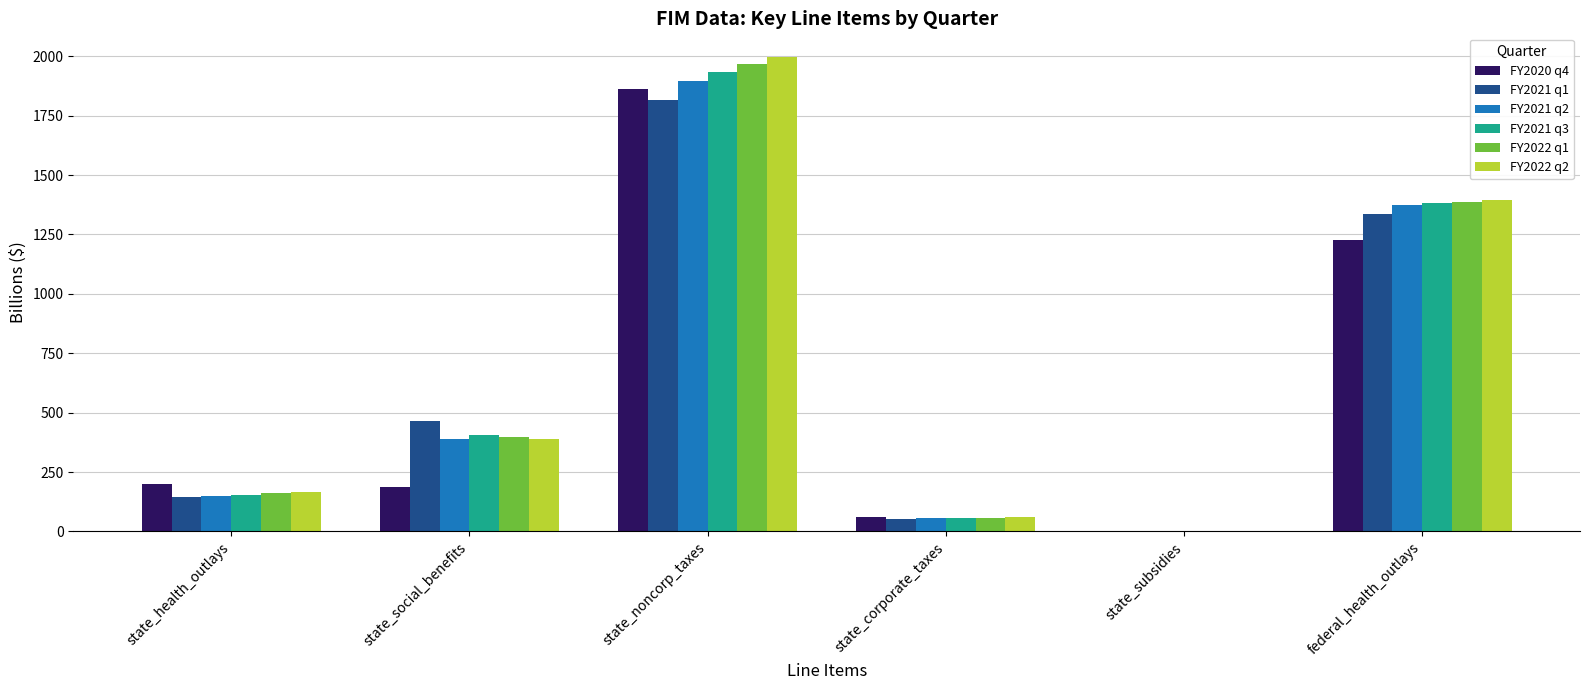

How many groups of bars are there?

6